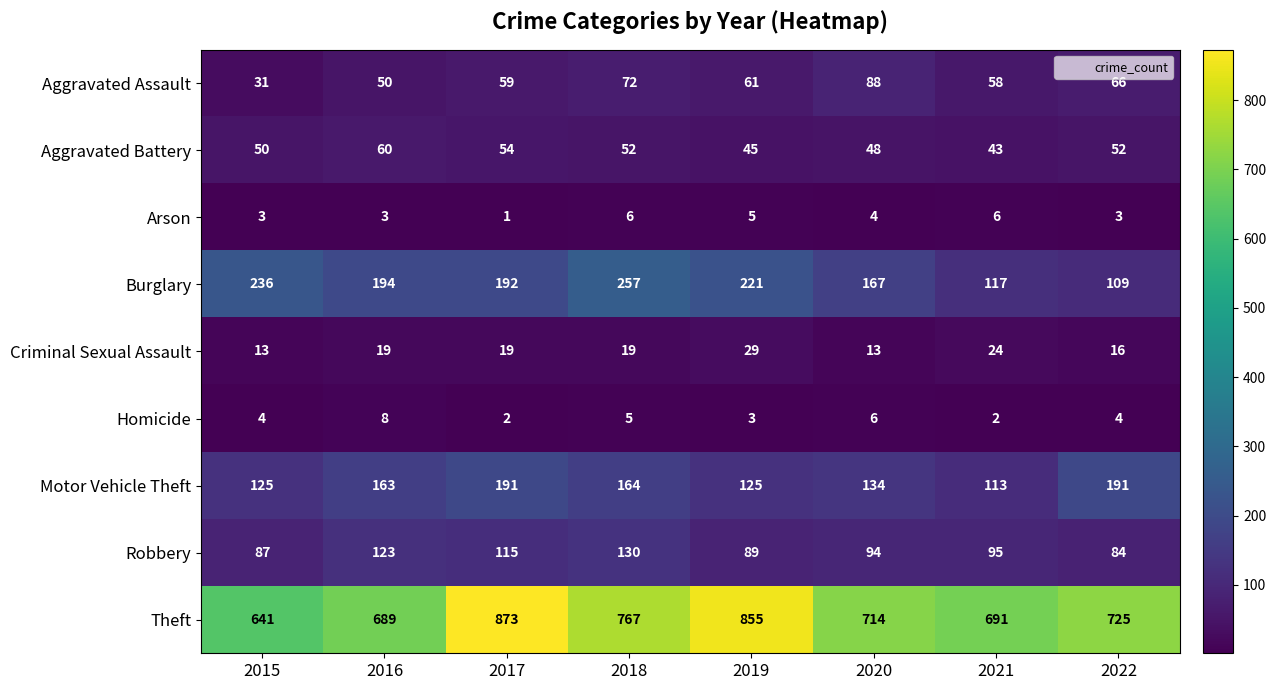

Where is Aggravated Assault nearest to the value 59?

2017